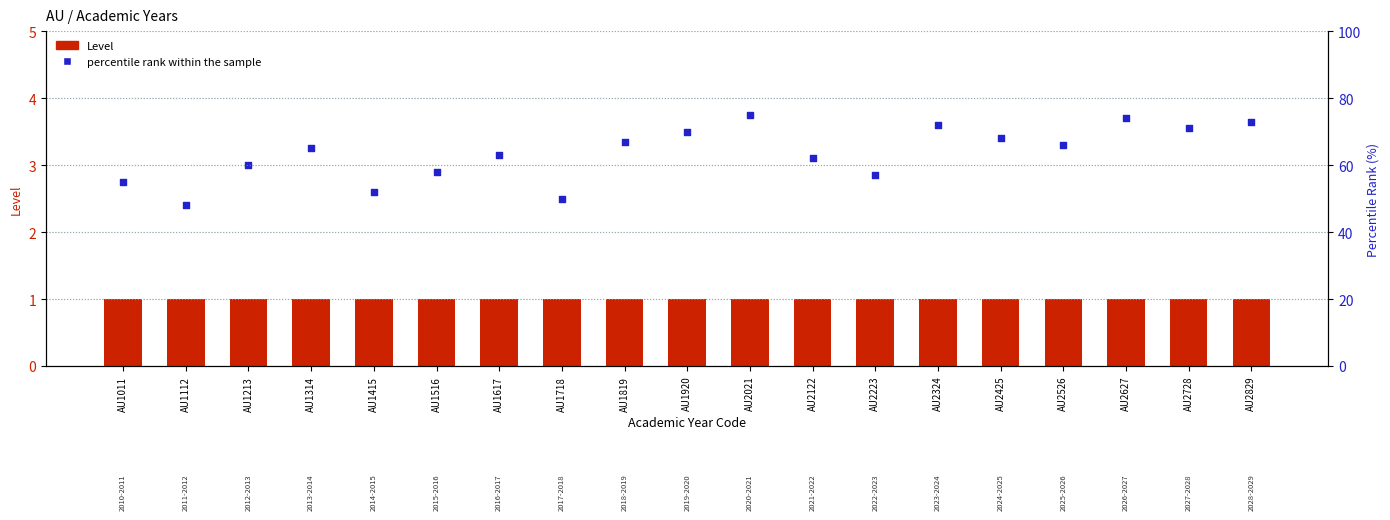

Which series has the largest total across all categories?

percentile rank within the sample